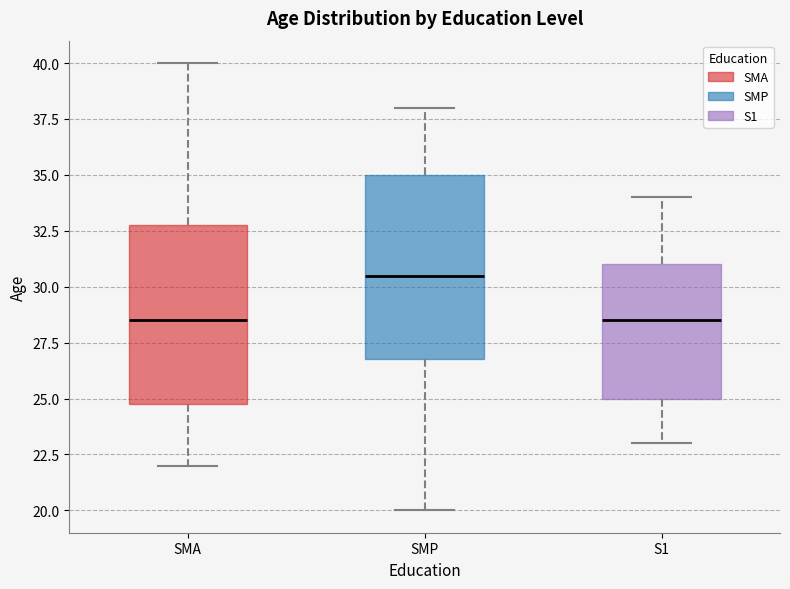

Where is the lower edge of the box for SMP on the y-axis? The values are not printed on the chart, so give them approximately, as read against the axis.

27.0